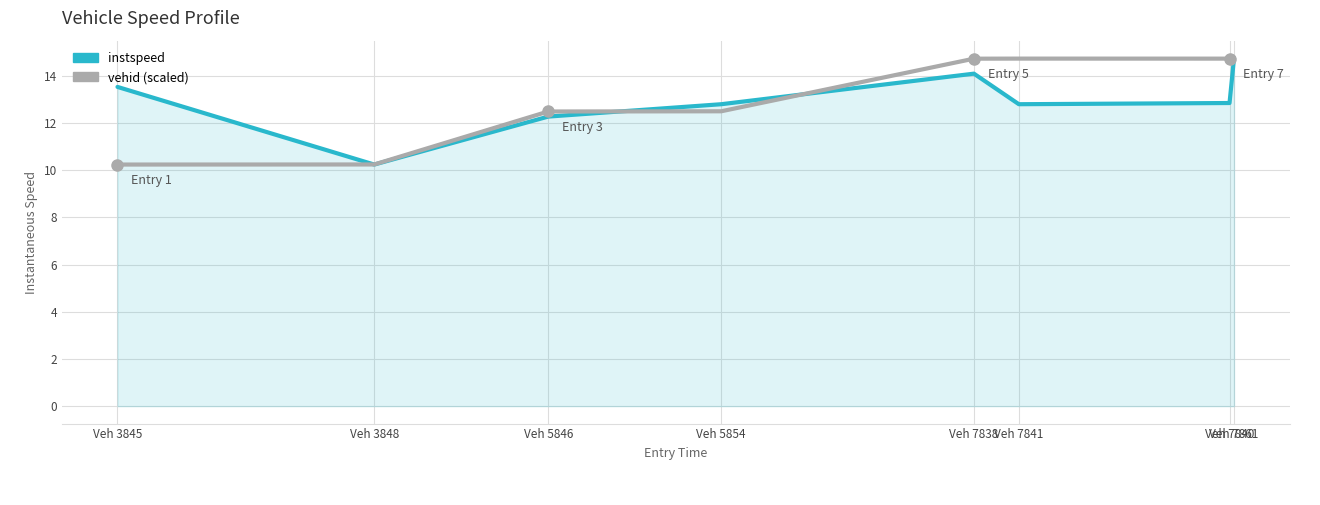

What position from the left is Veh 5846?

3